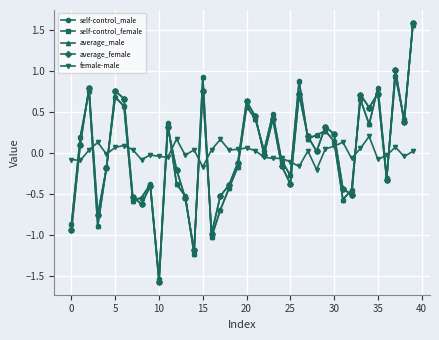

How many series are shown in this chart?

5